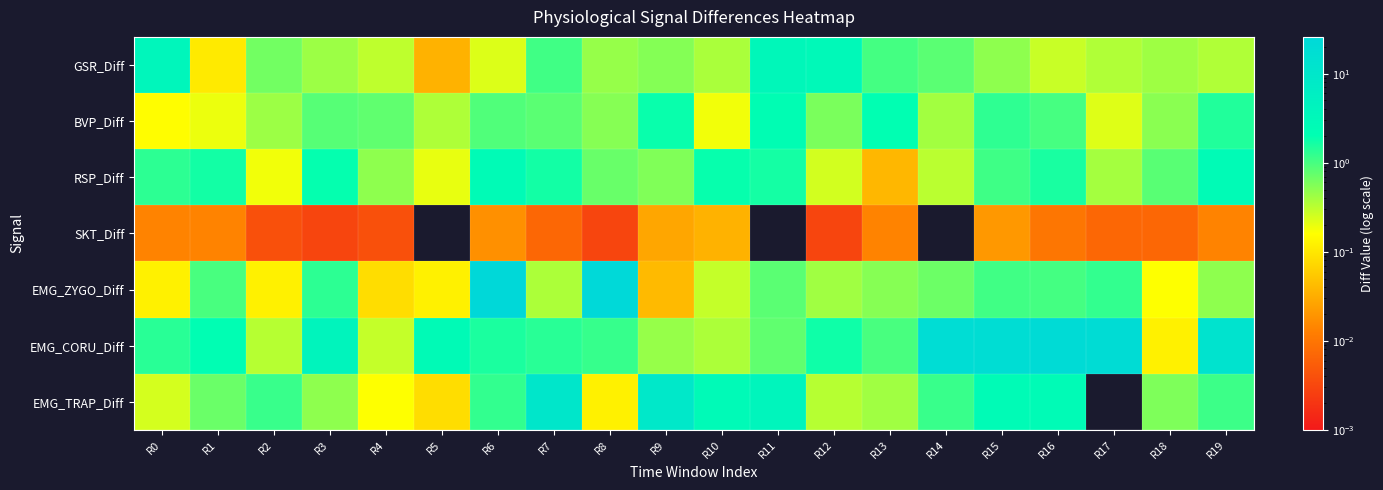

At which category is the sum across all series the highest?

R6